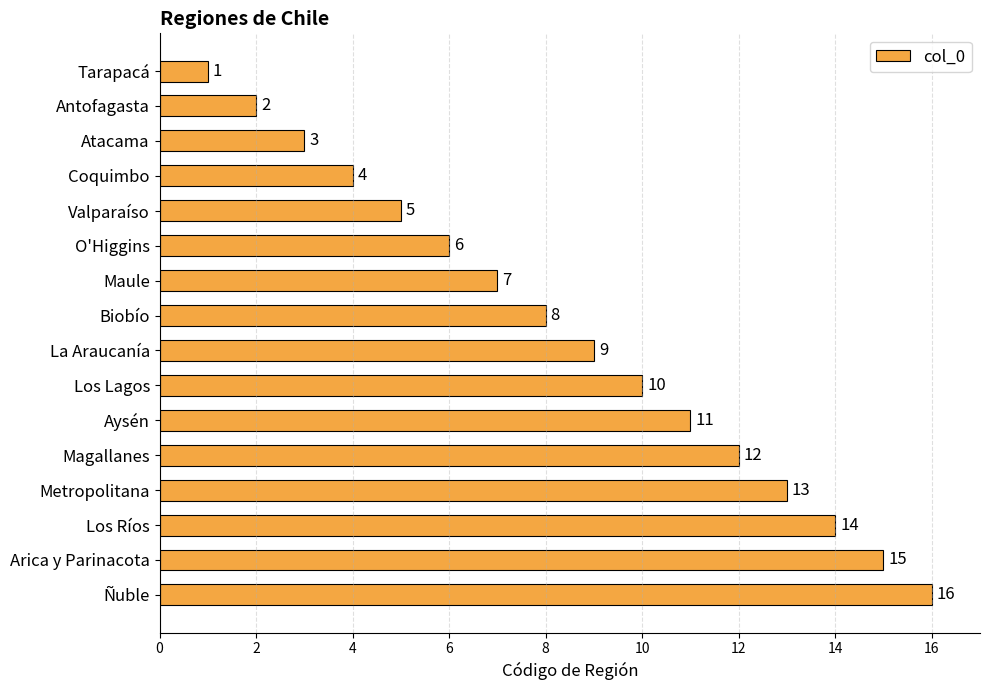

What is the minimum value shown in the chart?

1